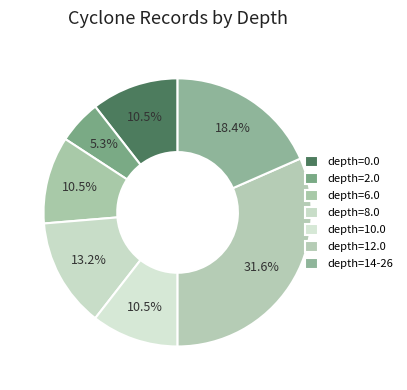

How many segments does this pie chart have?

7